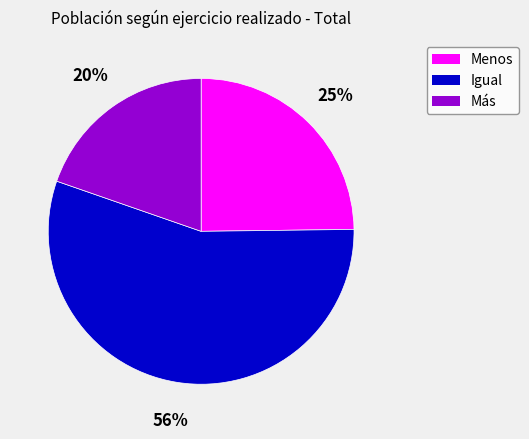

What is the largest slice in the pie chart?

Igual